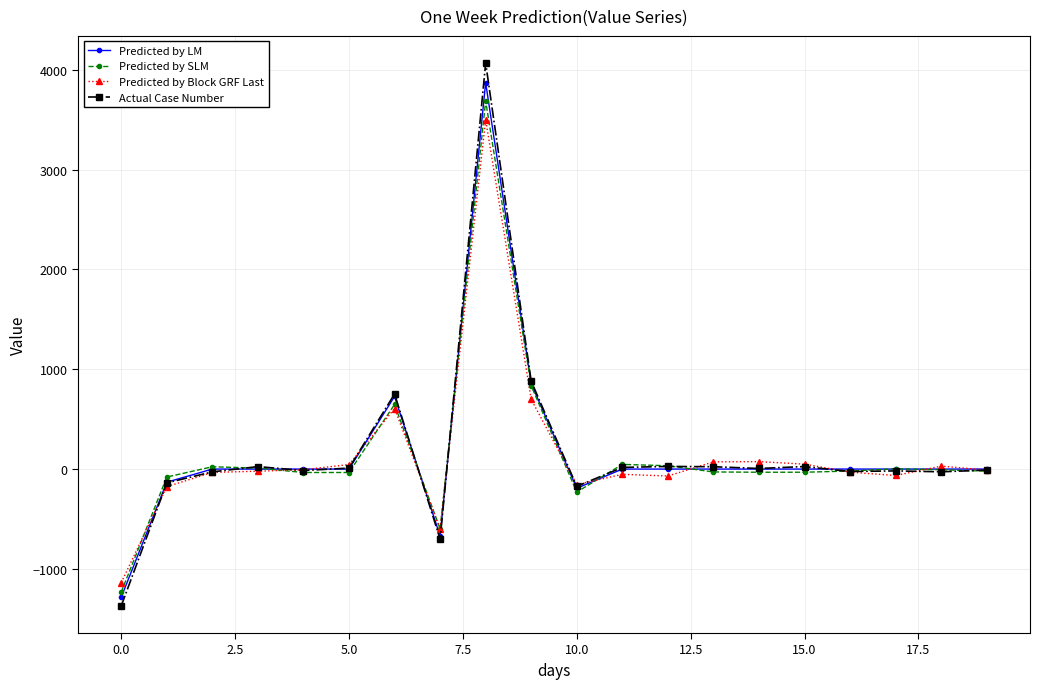

What is the smallest value displayed?

-1370.5